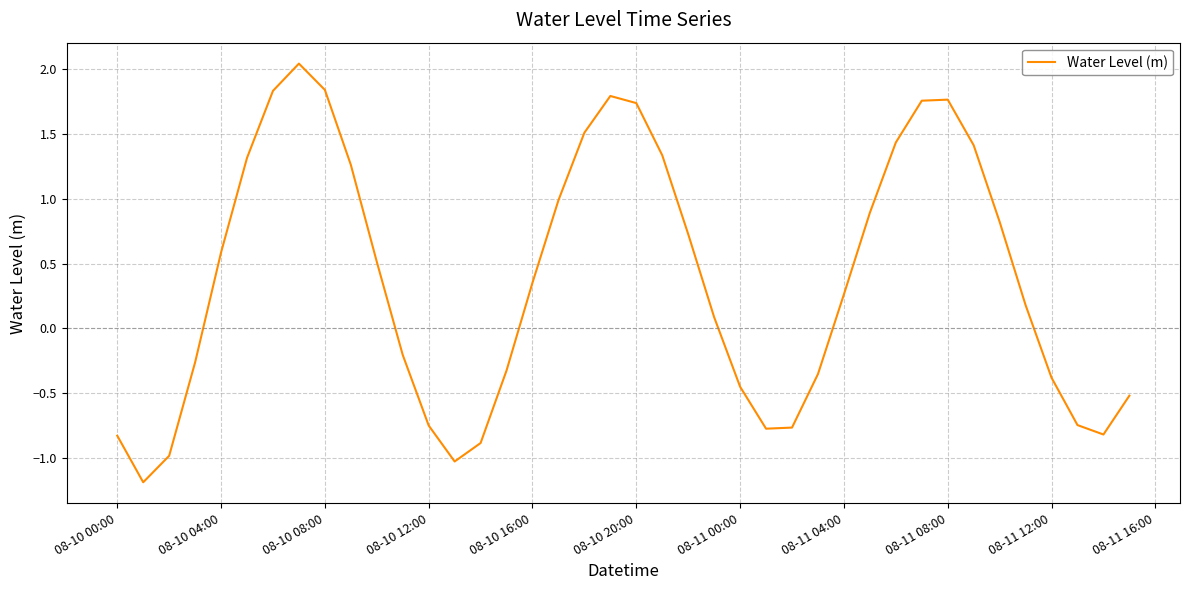

Count the number of data series in this chart.

1